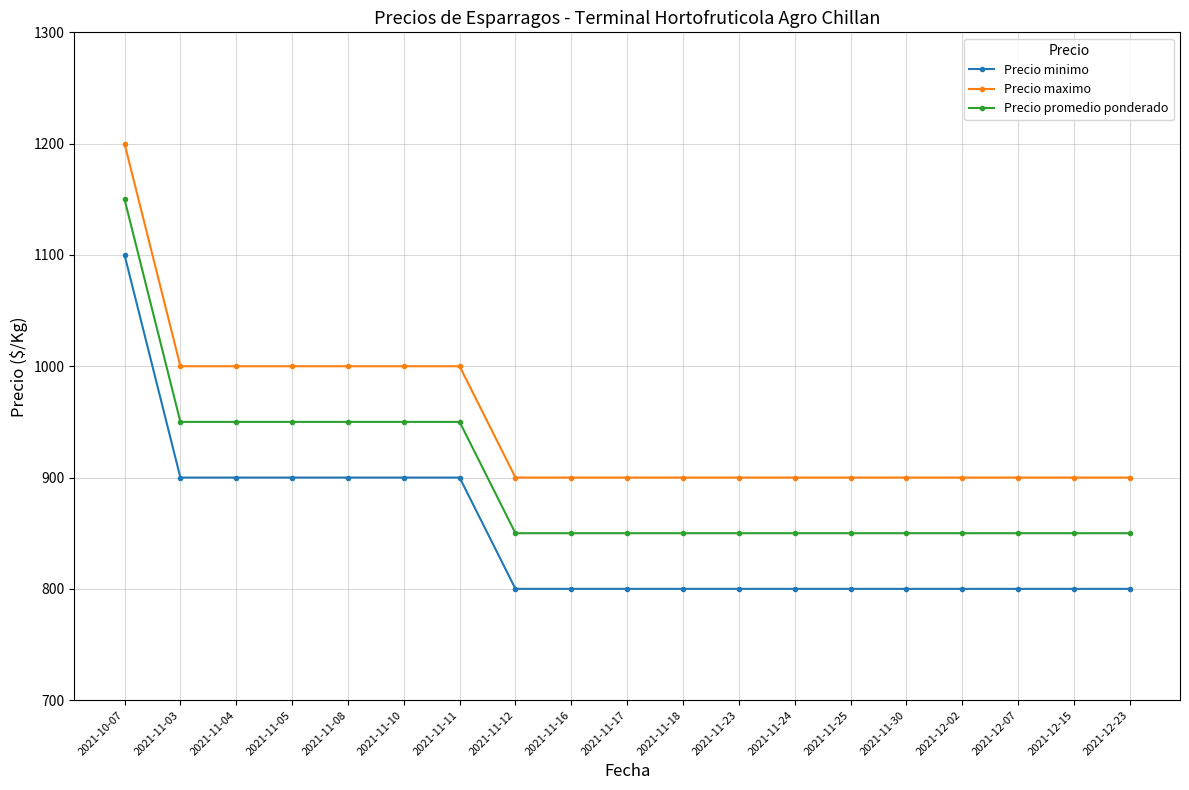

At which category is the sum across all series the highest?

2021-10-07